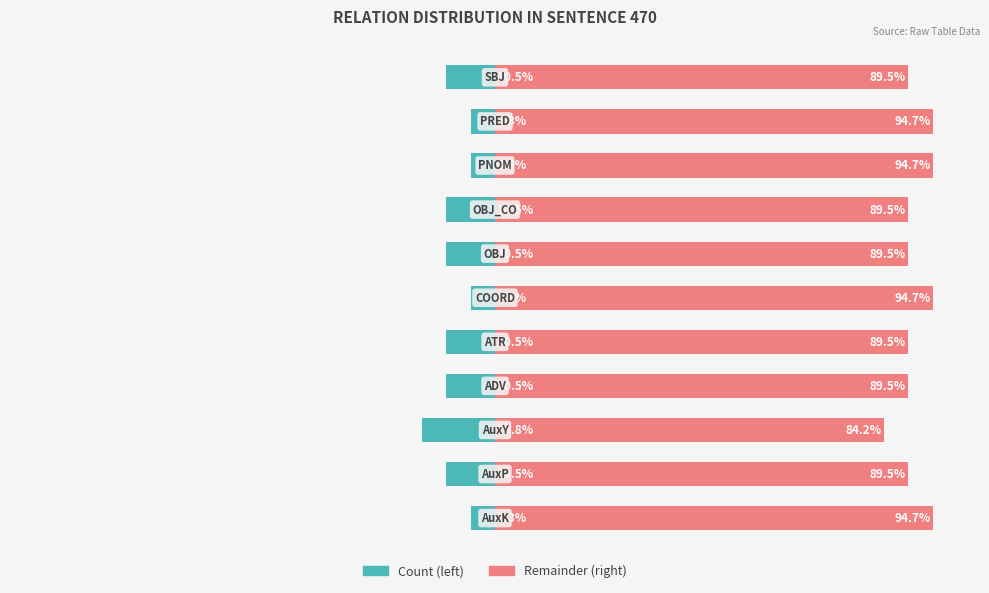

Reading left to right, transcribe all the data shown in this chart.

Count (left): 0=-5.3	1=-10.5	2=-15.8	3=-10.5	4=-10.5	5=-5.3	6=-10.5	7=-10.5	8=-5.3	9=-5.3	10=-10.5
Remainder (right): 0=94.7	1=89.5	2=84.2	3=89.5	4=89.5	5=94.7	6=89.5	7=89.5	8=94.7	9=94.7	10=89.5